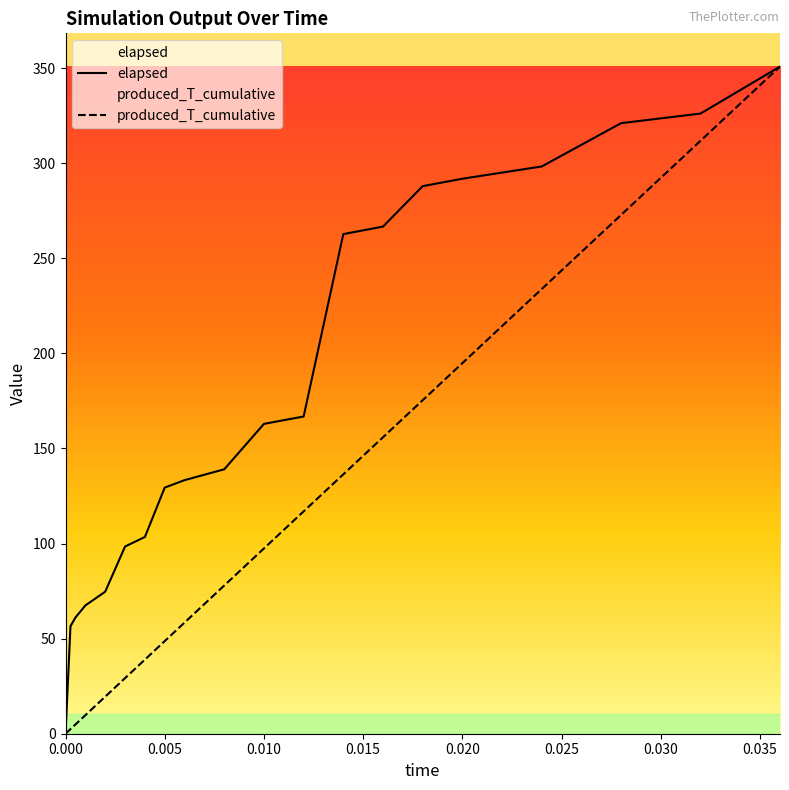

What is the greatest value displayed?

350.7